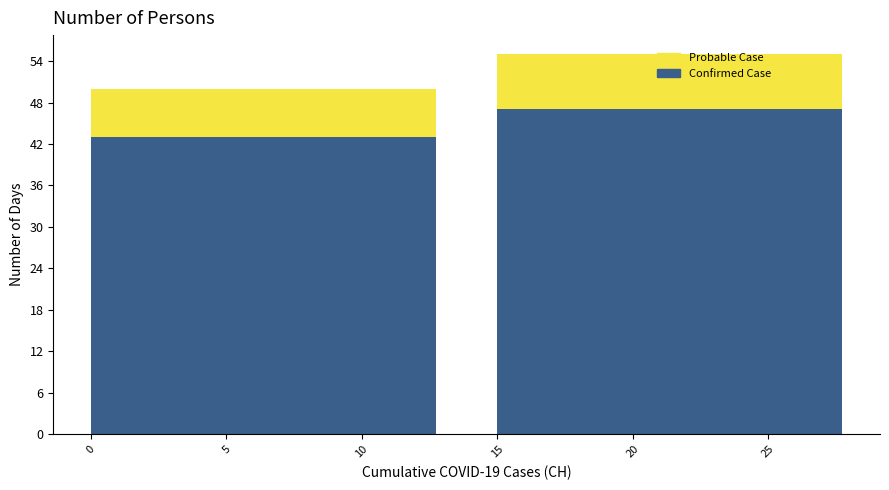

What is the total value across all series at 5?

50